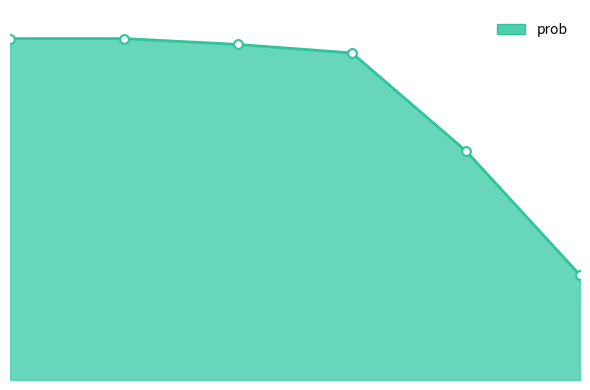

Which has a higher value, 4 or 5?

4